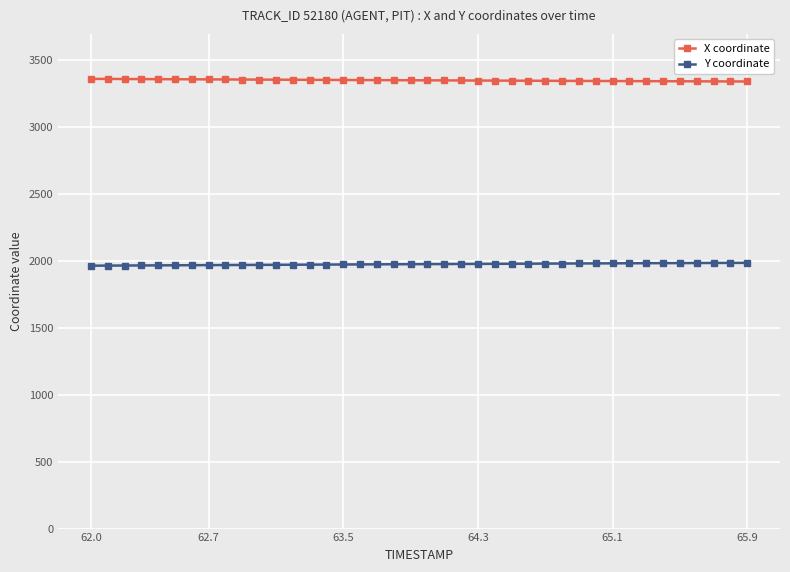

What are all the series names shown in the legend?

X coordinate, Y coordinate